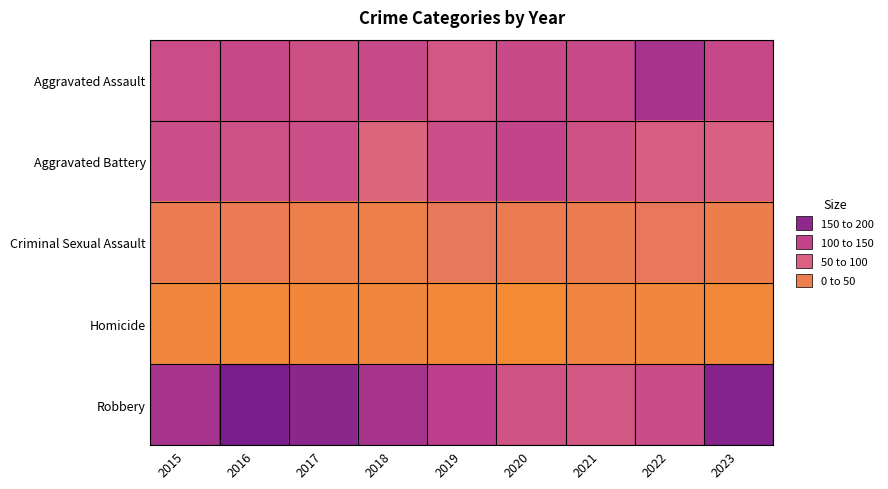

At which category does the chart reach its peak across all series?

2016